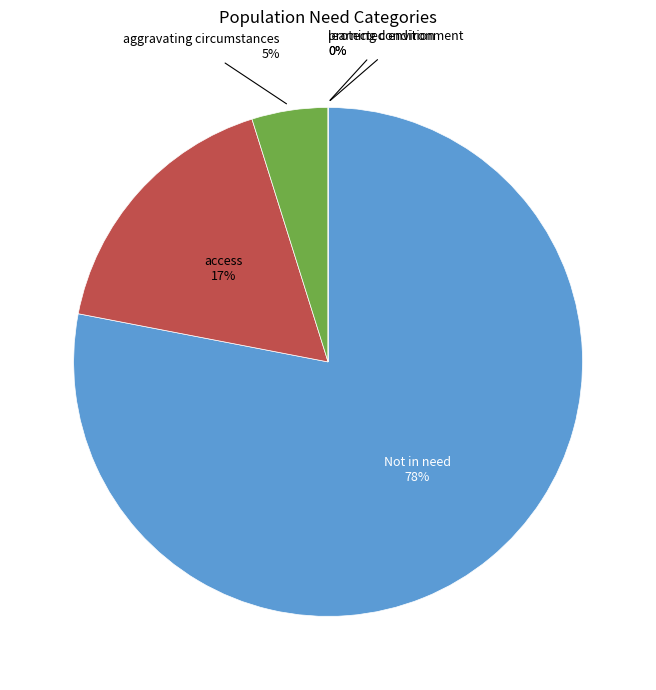

What percentage is NOT represented by learning condition?

100.0%